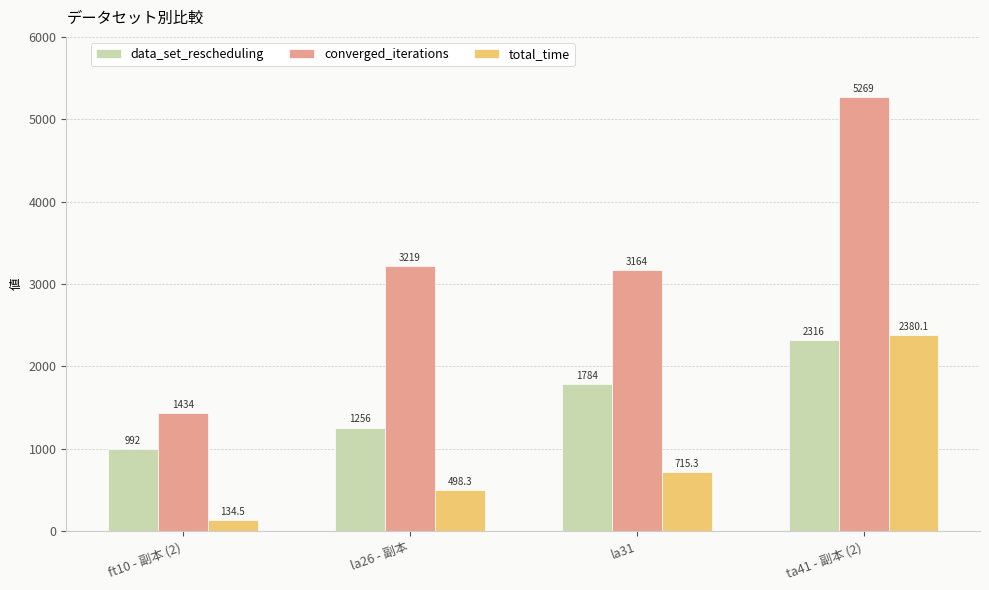

Which series has the widest spread of values?

converged_iterations